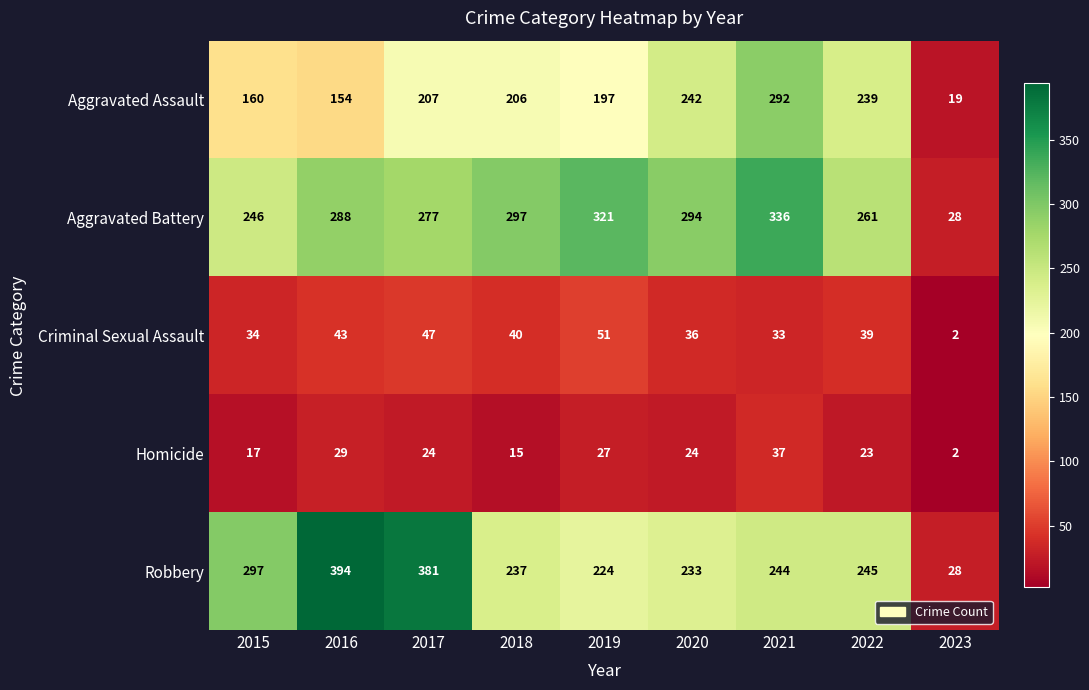

What is the sum of the Homicide values at 2022 and 2015?

40